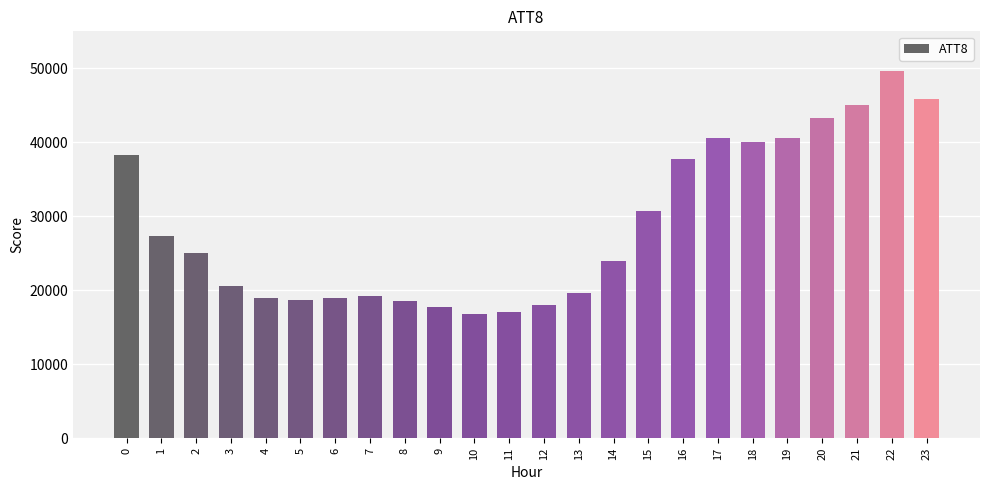

What is the difference between the maximum and minimum values?

32800